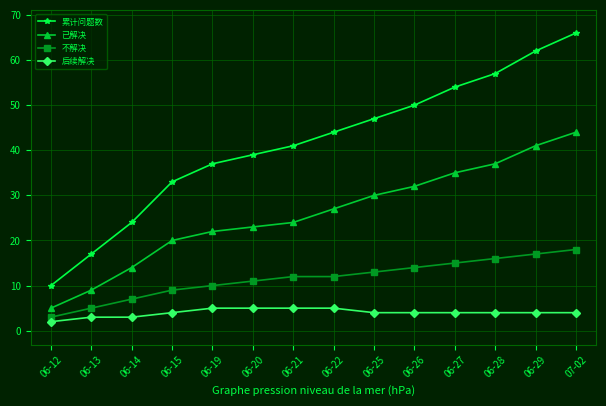

True or false: 后续解决 and 不解决 intersect in this chart.

False